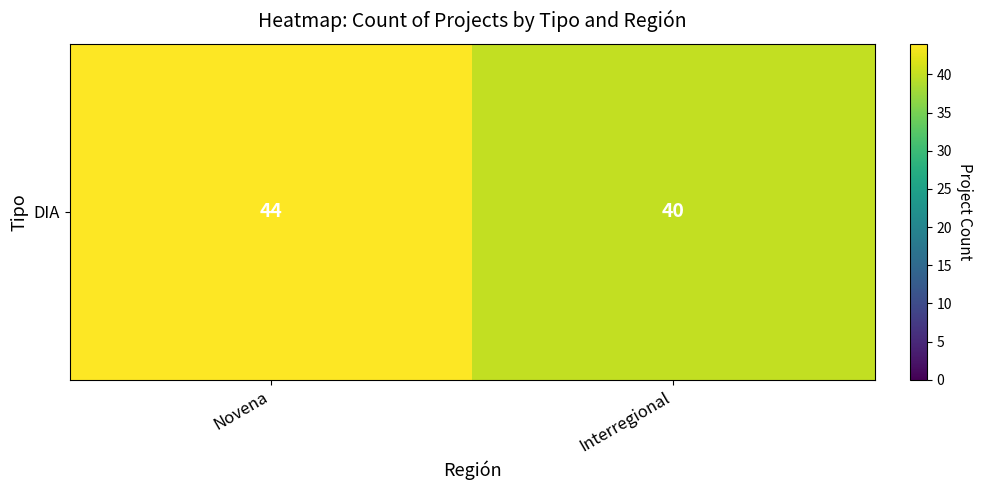

What is the average value?

42